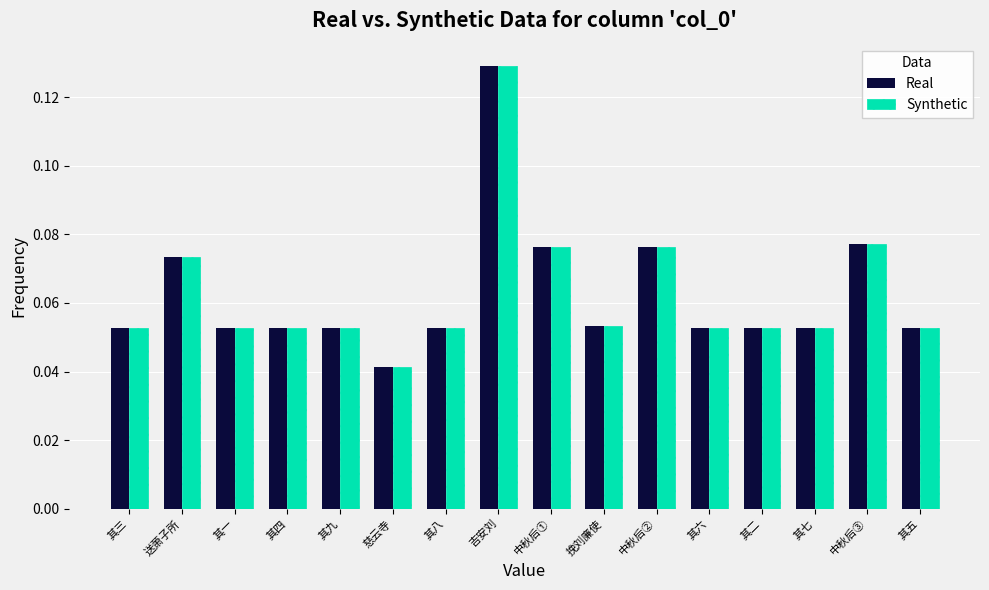

At which category is the sum across all series the highest?

吉安刘